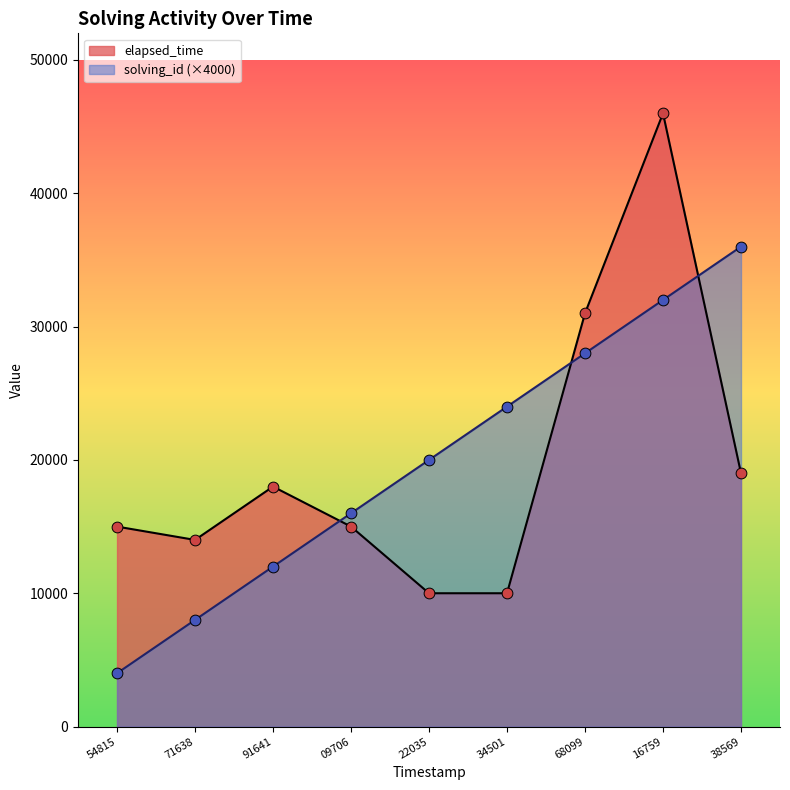

At which category is the sum across all series the highest?

16759